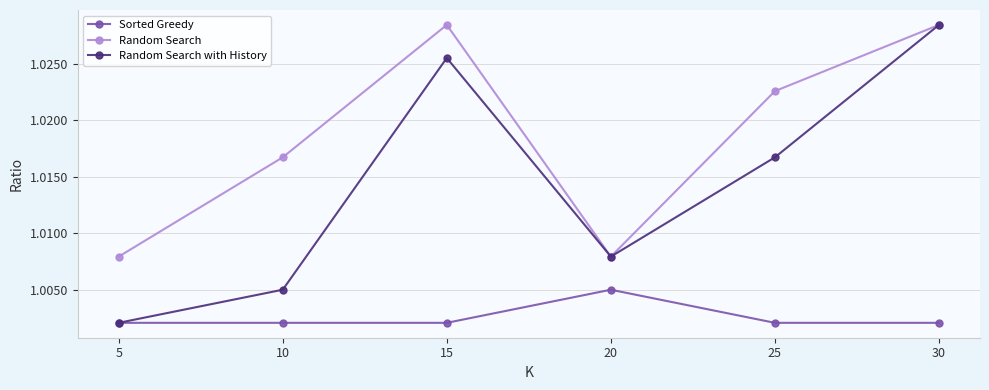

Rank the series at 25 from highest to lowest value.

Random Search, Random Search with History, Sorted Greedy